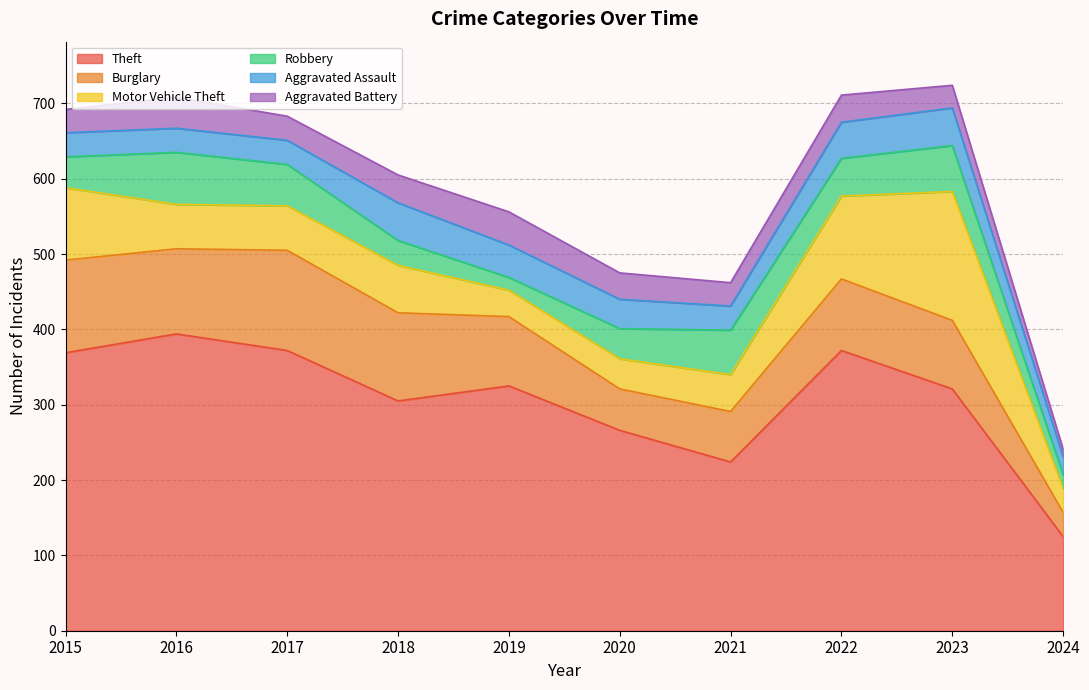

True or false: Robbery has a value of 40 at 2021.

False